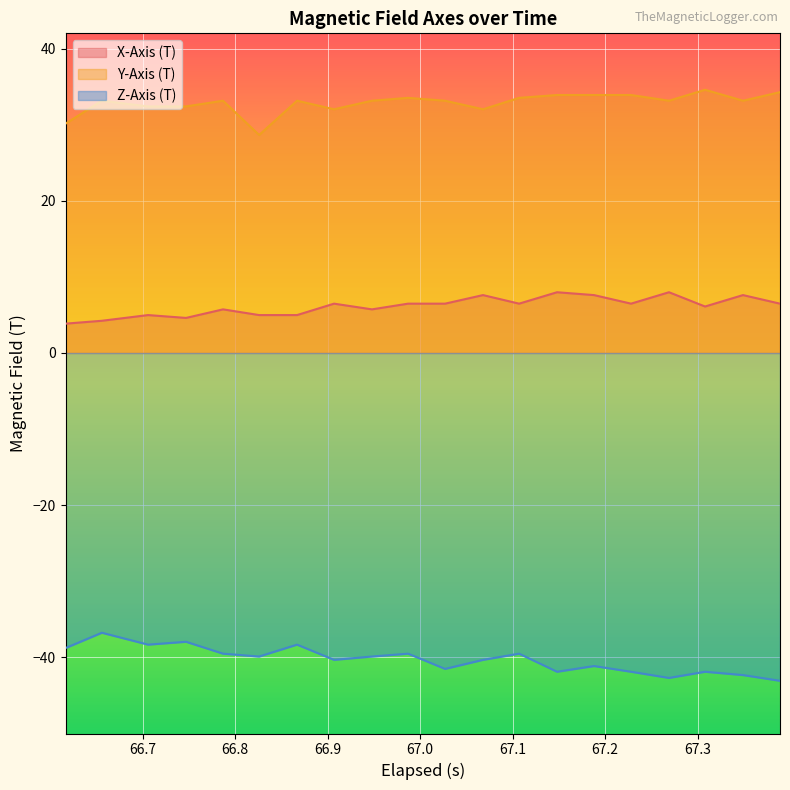

List the series in order of their peak value, highest first.

Y-Axis (T), X-Axis (T), Z-Axis (T)